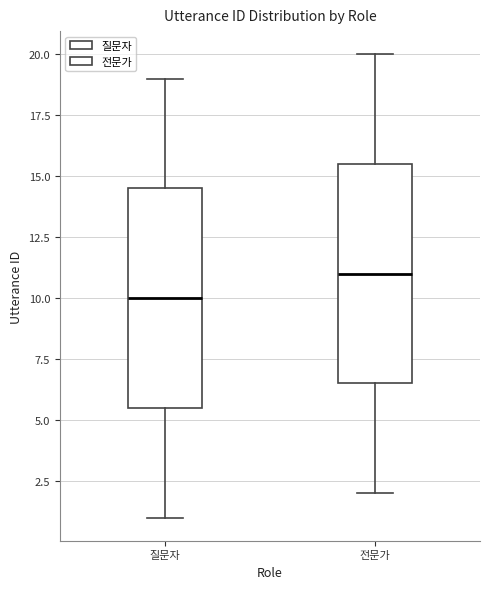

Where does the upper whisker of the box for 전문가 end on the y-axis? The values are not printed on the chart, so give them approximately, as read against the axis.

20.0